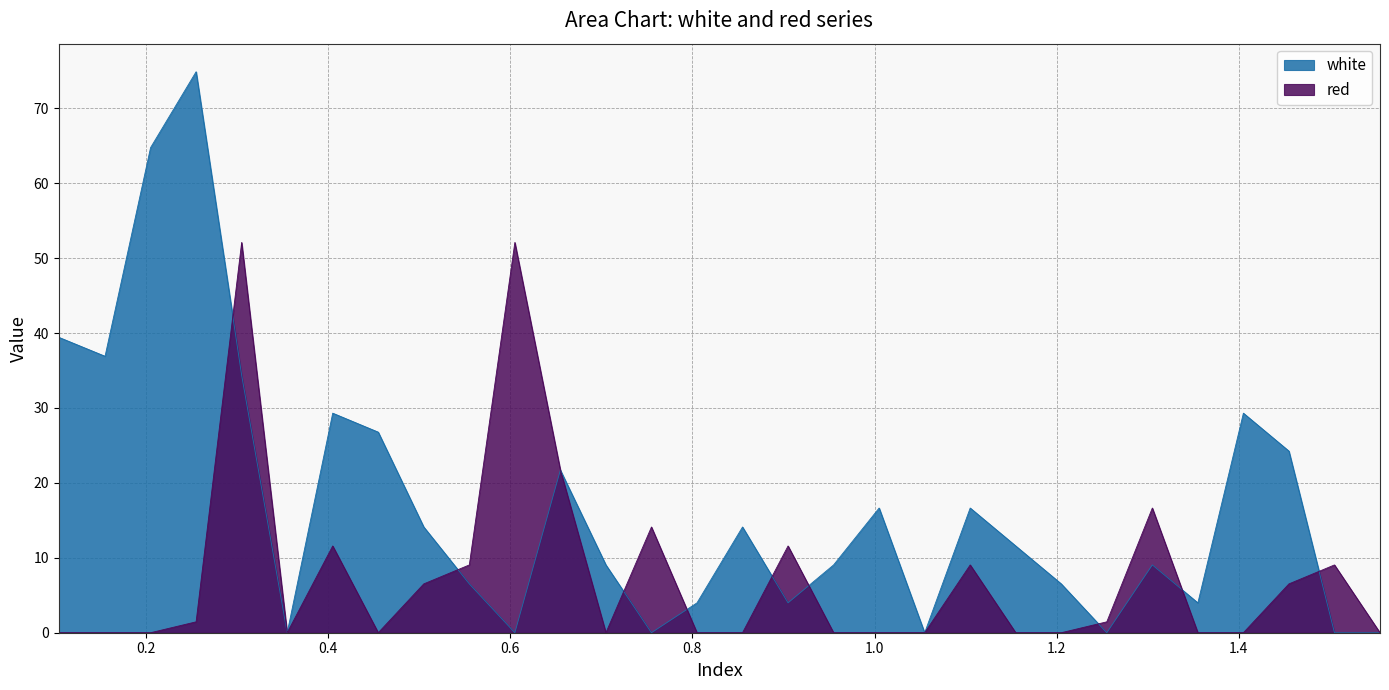

The red series shows 21.7 at 0.655. True or false?

True